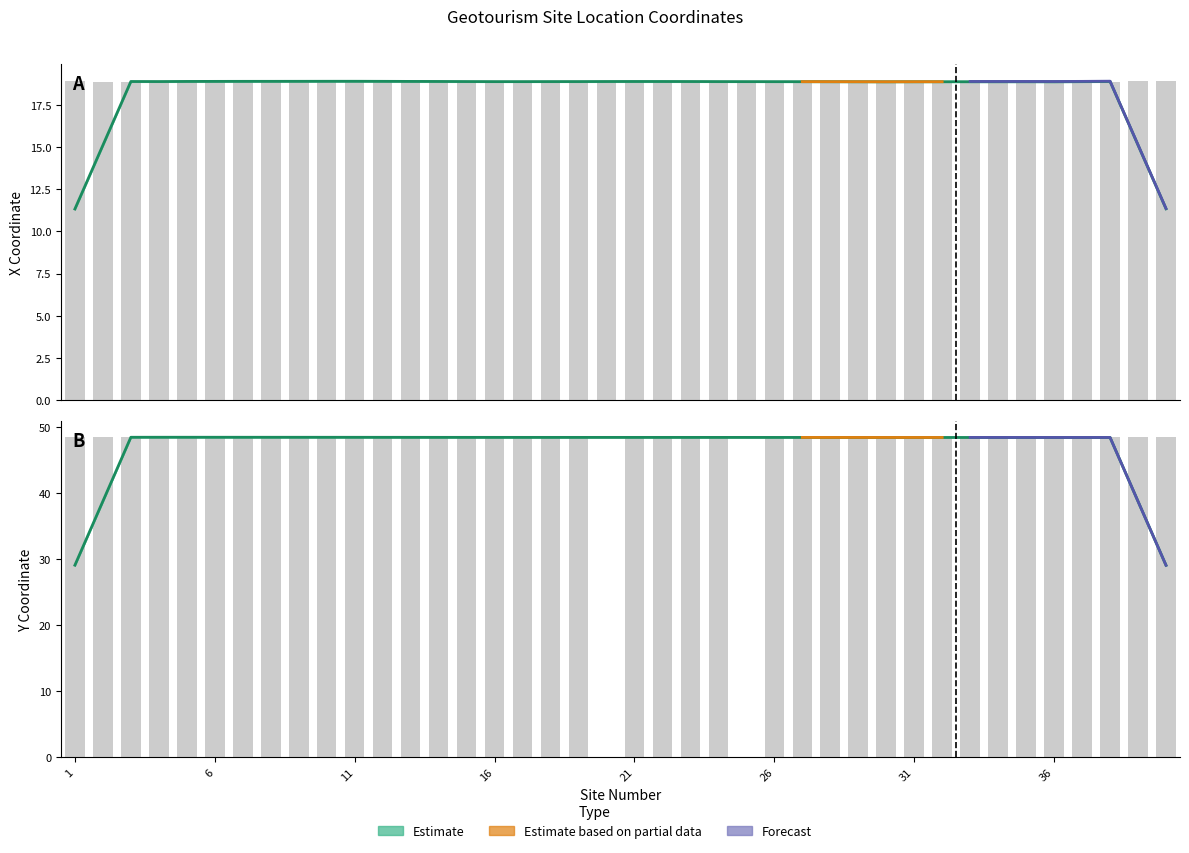

How many data points in y are above 48?

38